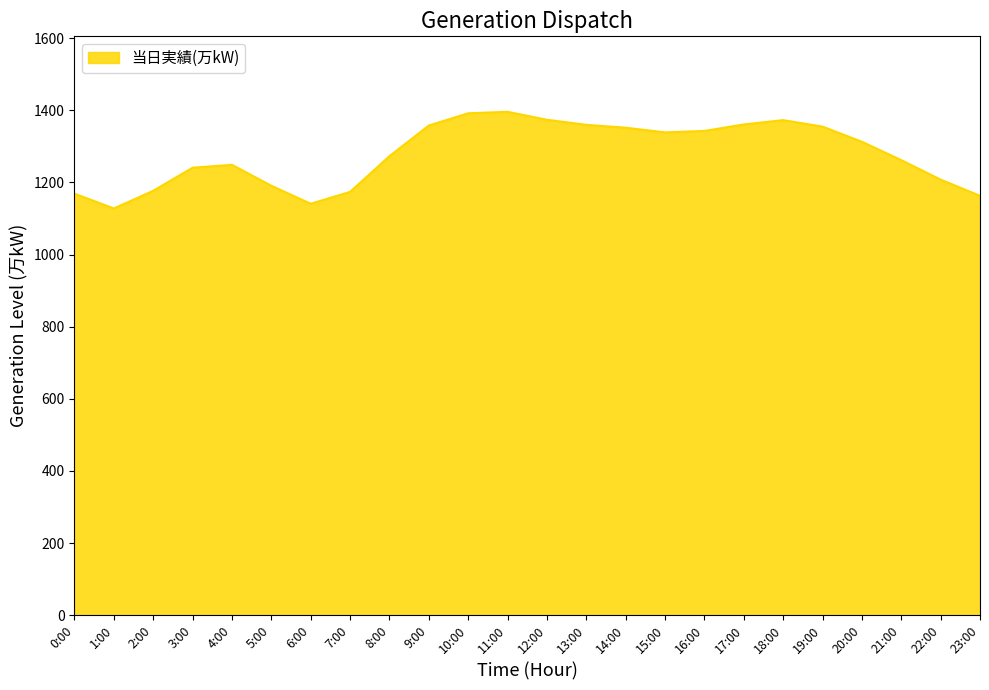

How many series are shown in this chart?

1